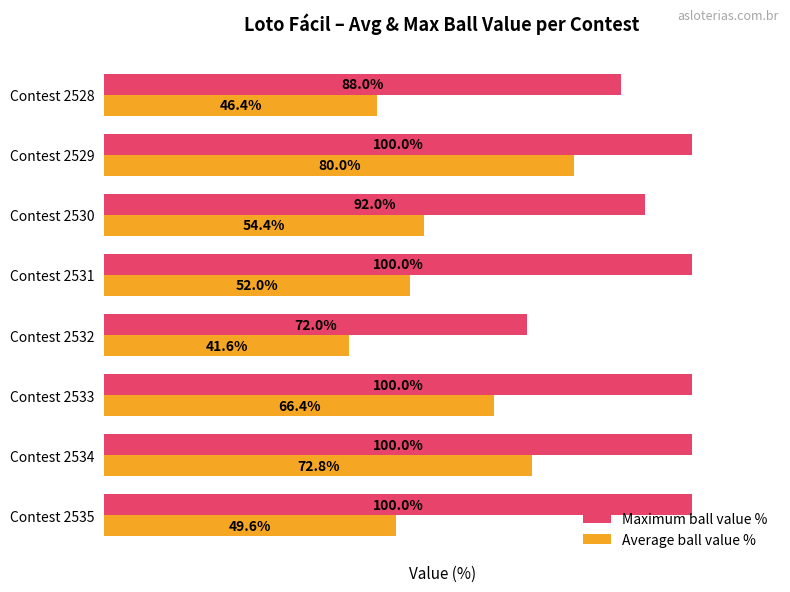

Between Contest 2532 and Contest 2529, which series saw the biggest shift?

Average ball value %